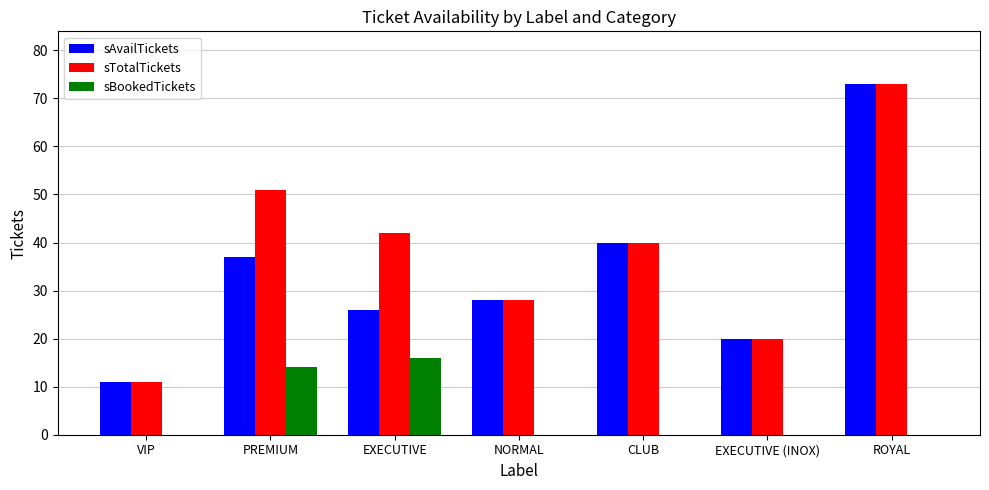

What is the maximum value shown in the chart?

73